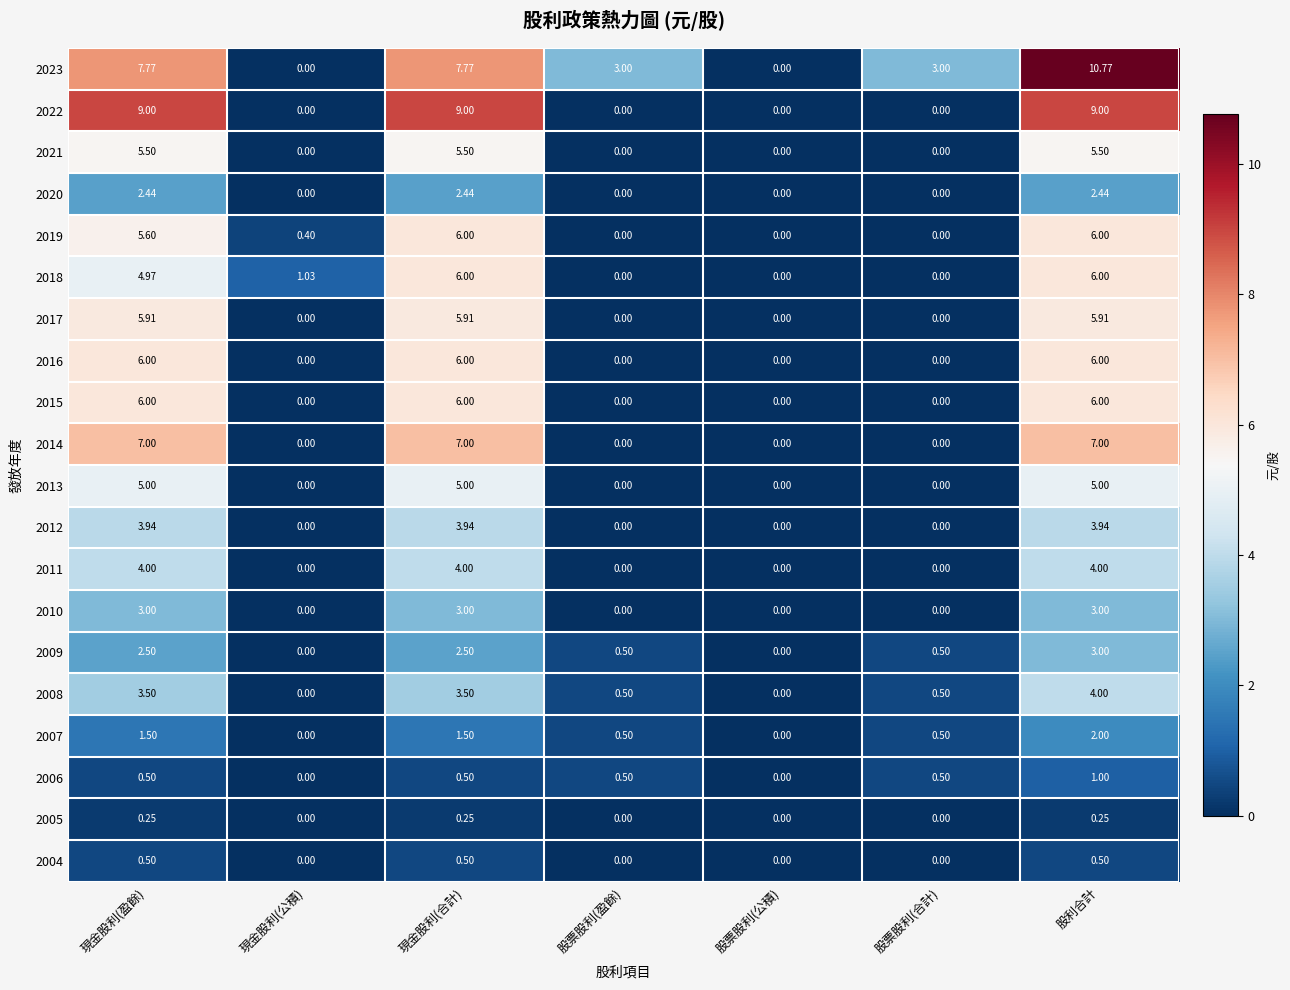

Which series has the largest total across all categories?

2023